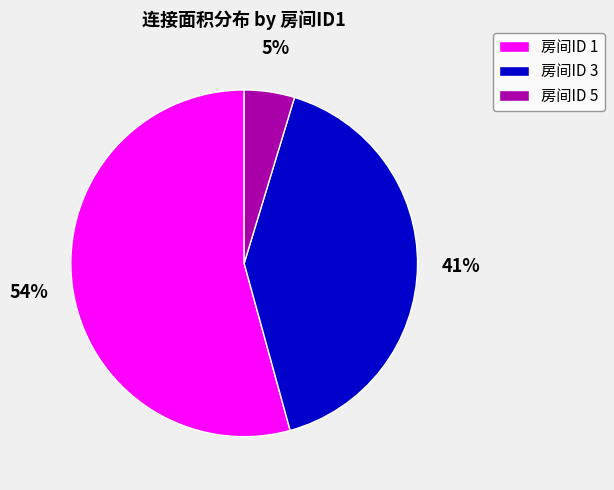

Does any single category account for the majority?

Yes